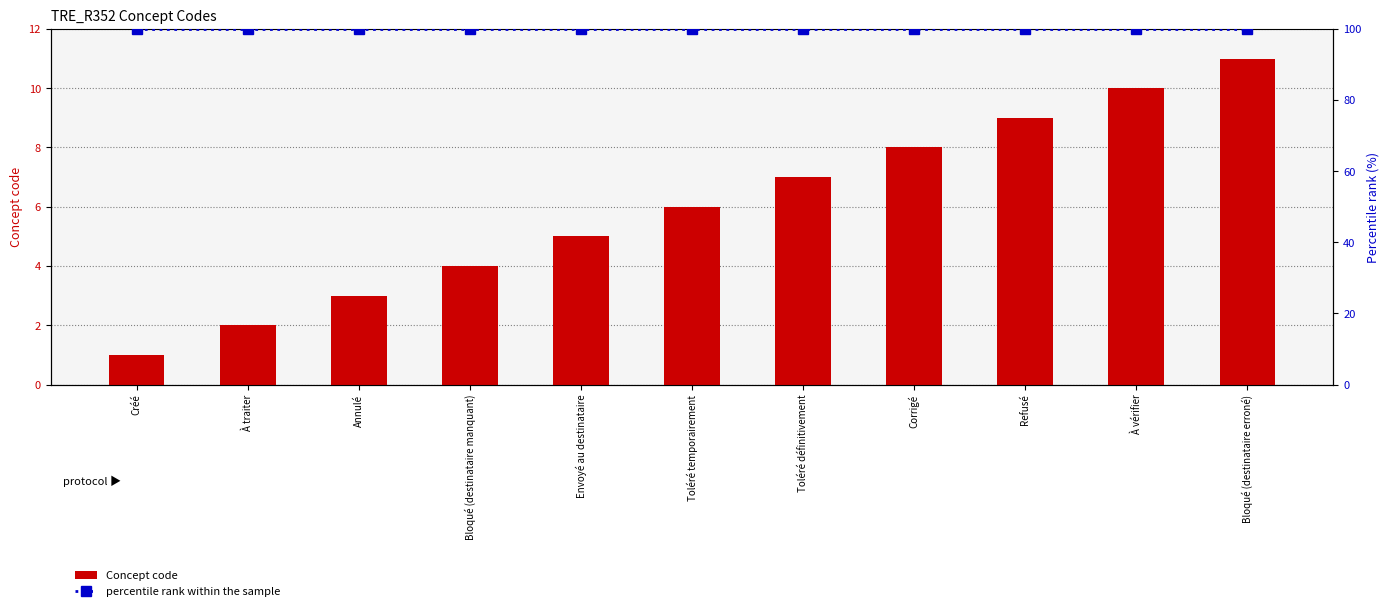

The Concept code series shows 7 at Toléré définitivement. True or false?

True